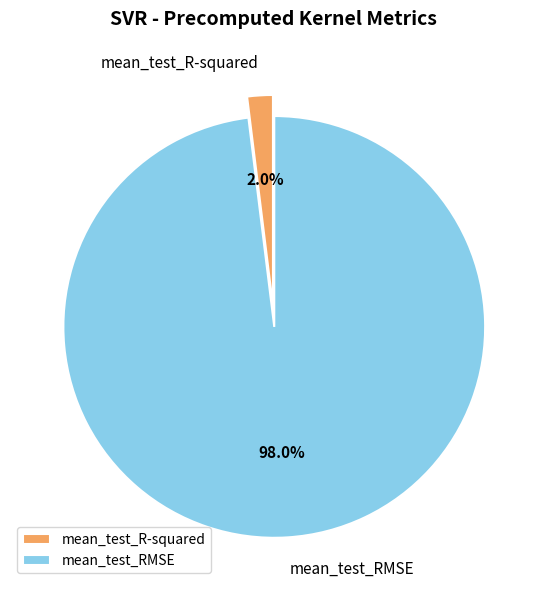

Is it true that mean_test_R-squared is 15% of the pie?

False